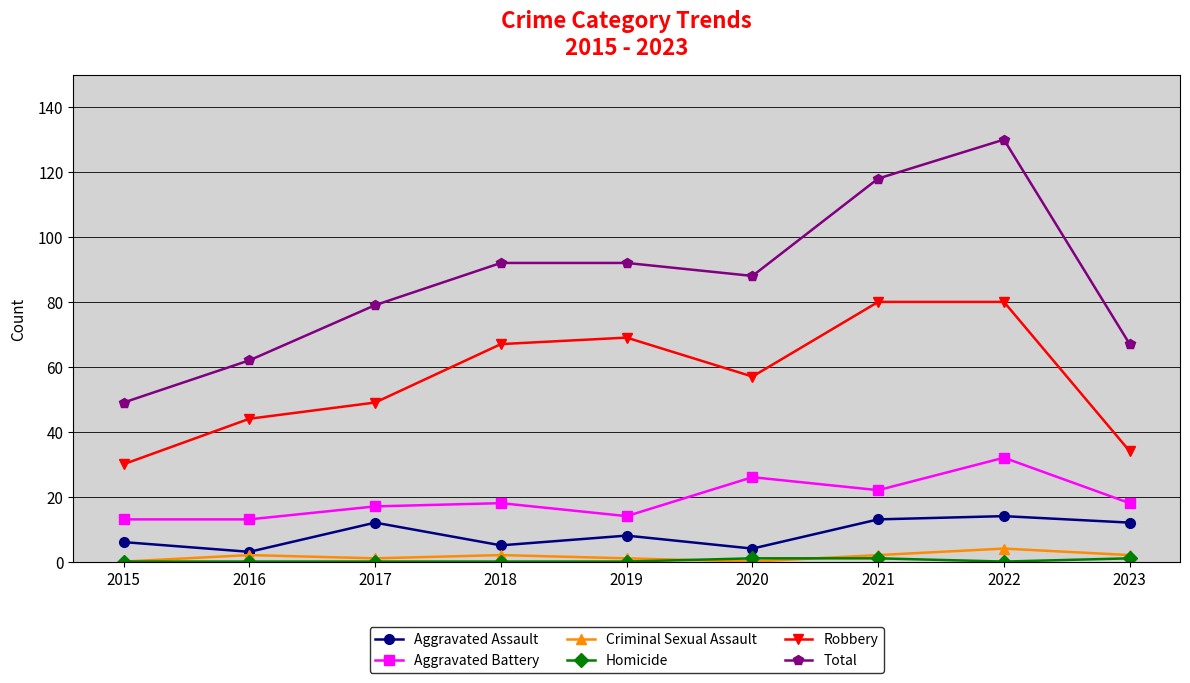

Is it true that Total equals 92 at 2018?

True